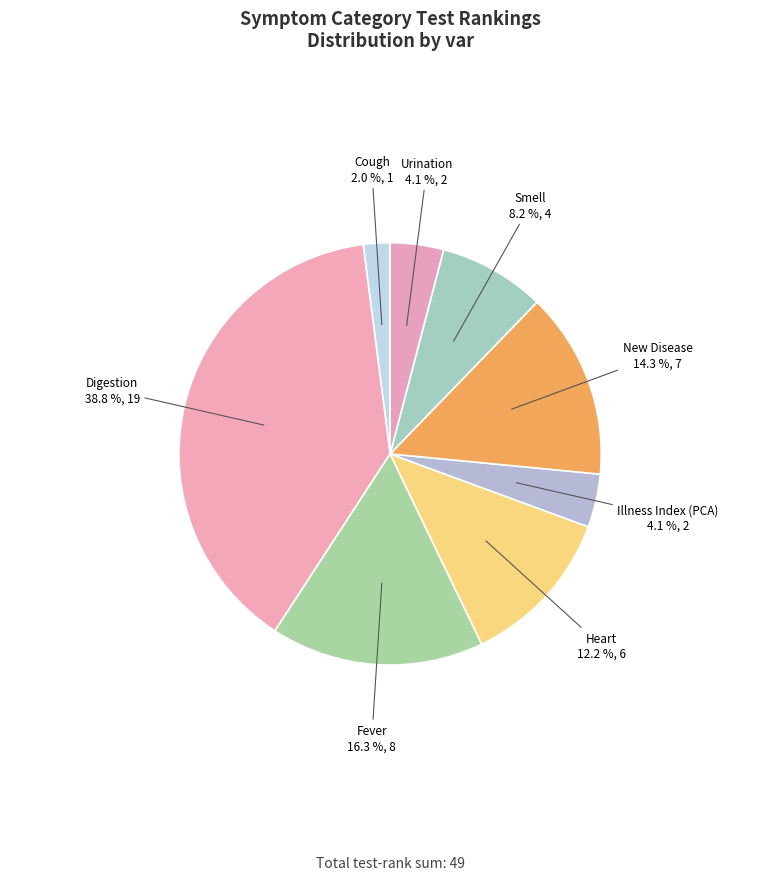

Which slice is the smallest?

Cough